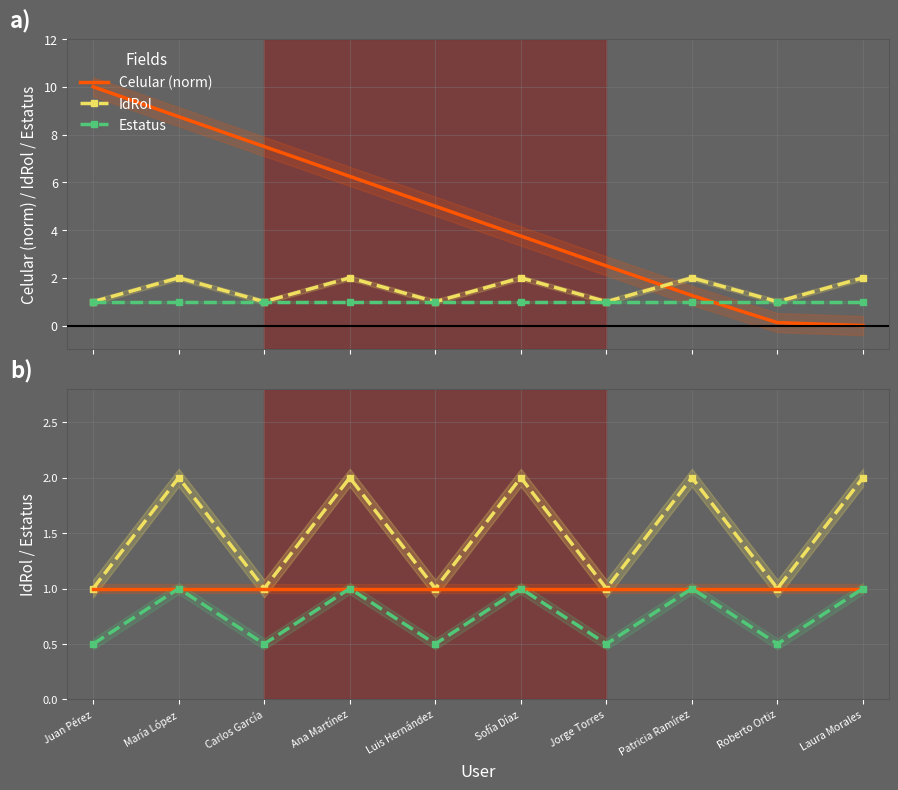

True or false: IdRol and IdRol×0.5 cross at least once.

False